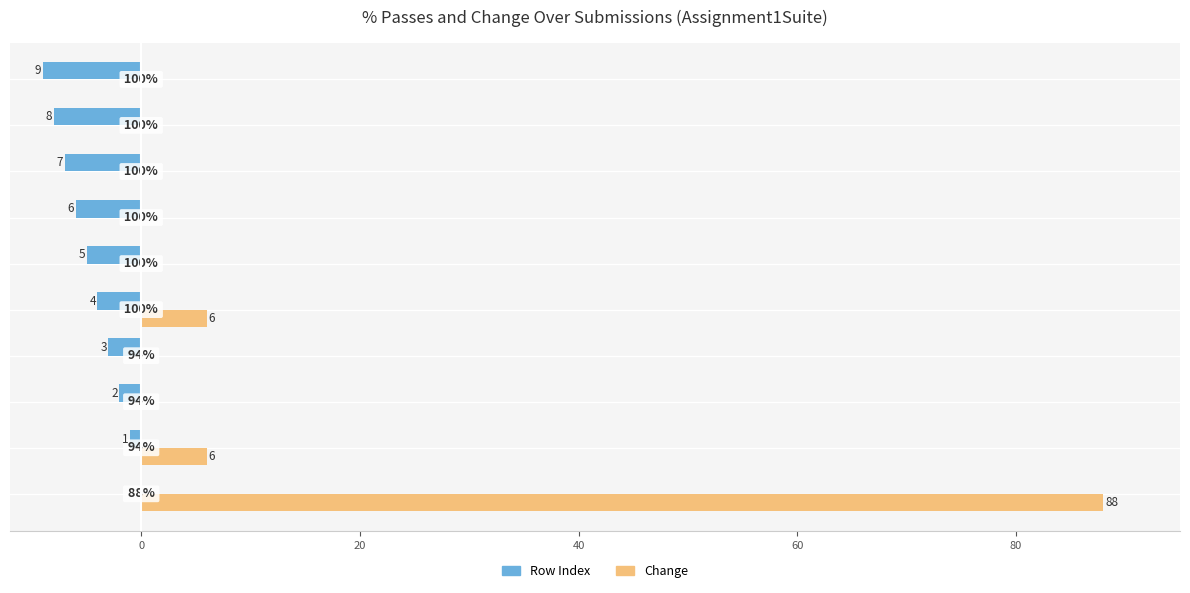

Rank the series by their average value, from lowest to highest.

Row Index, Change